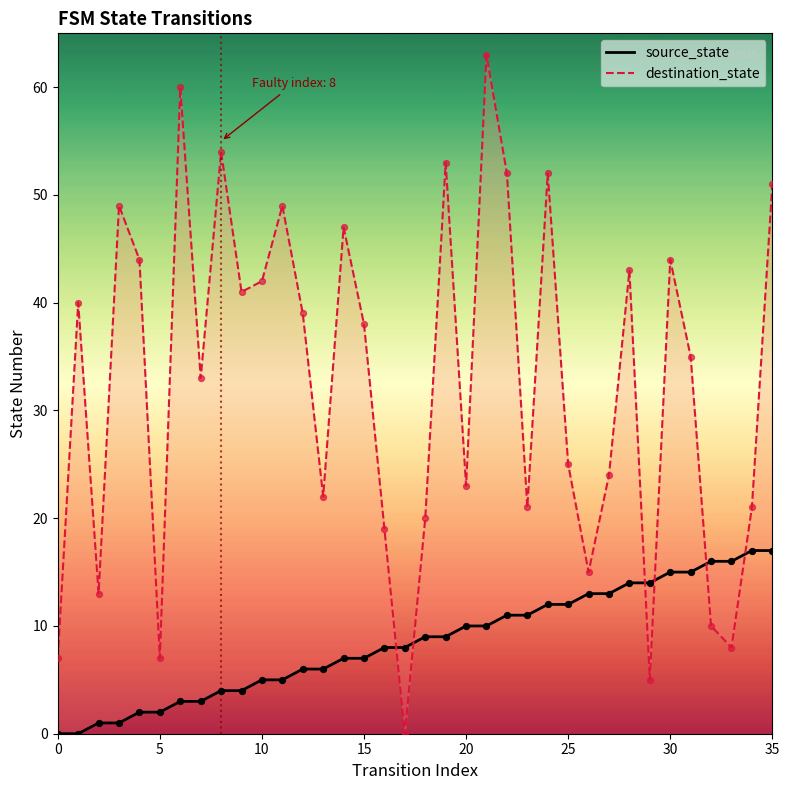

What is the total value across all series at 32?

26